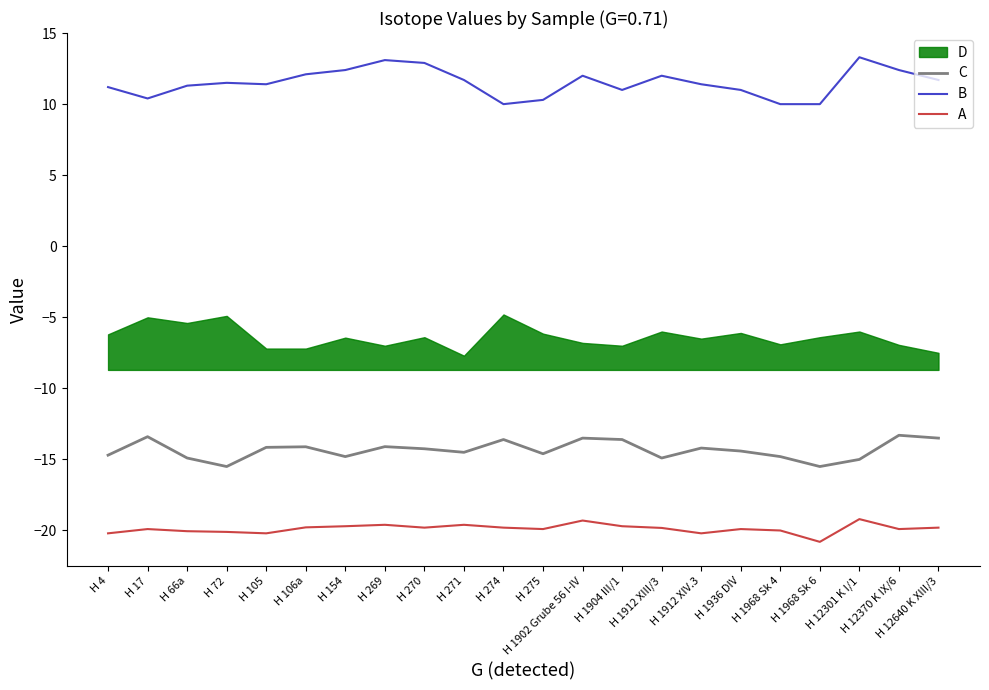

Where does the C series first go above -14?

H 17